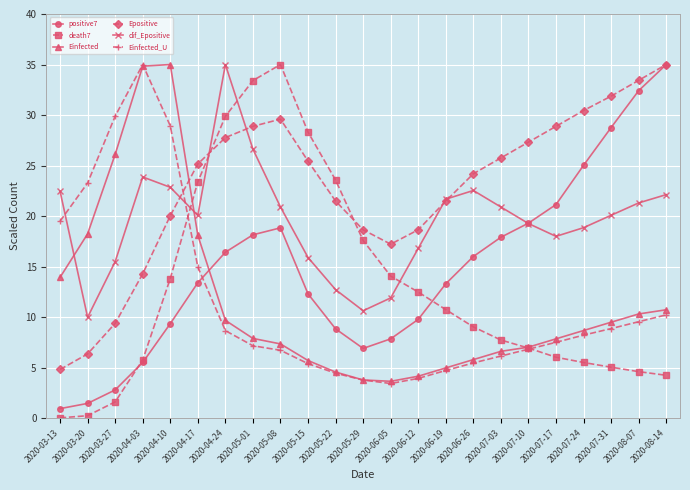

What is the minimum value for Einfected_U?

3.4